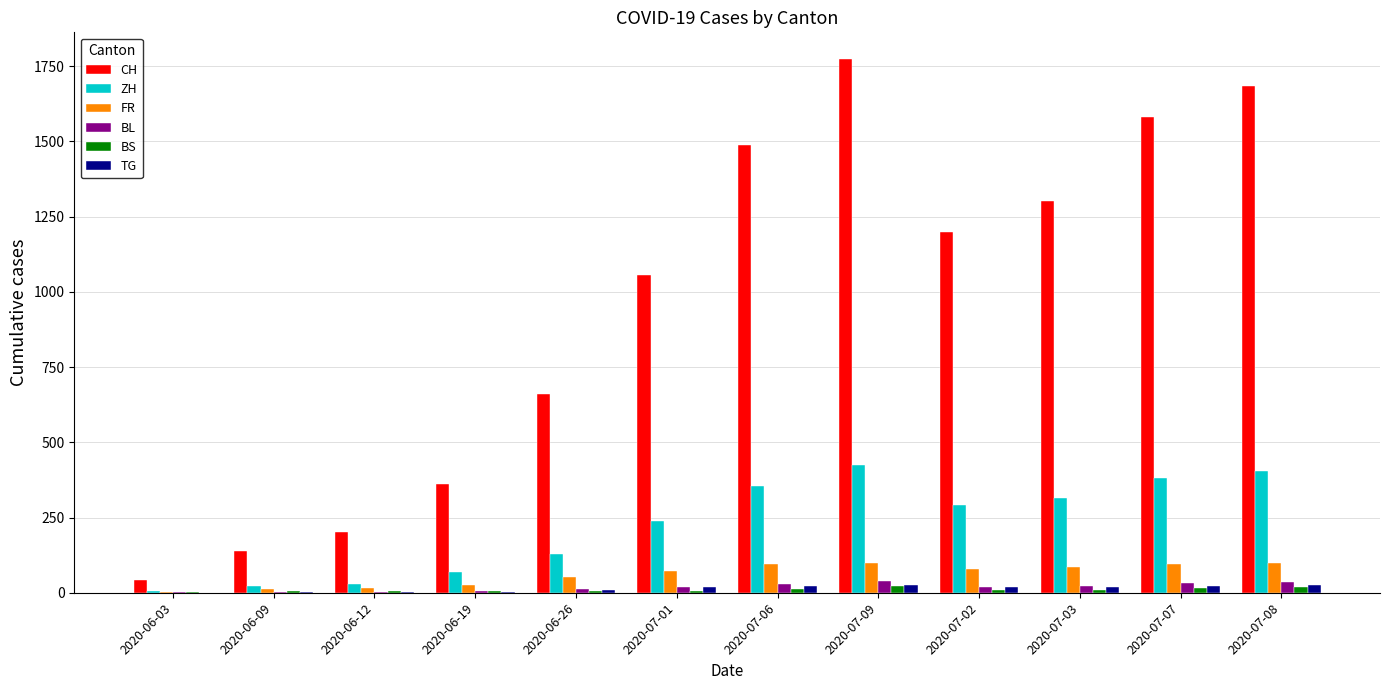

How many distinct data groups are displayed?

6